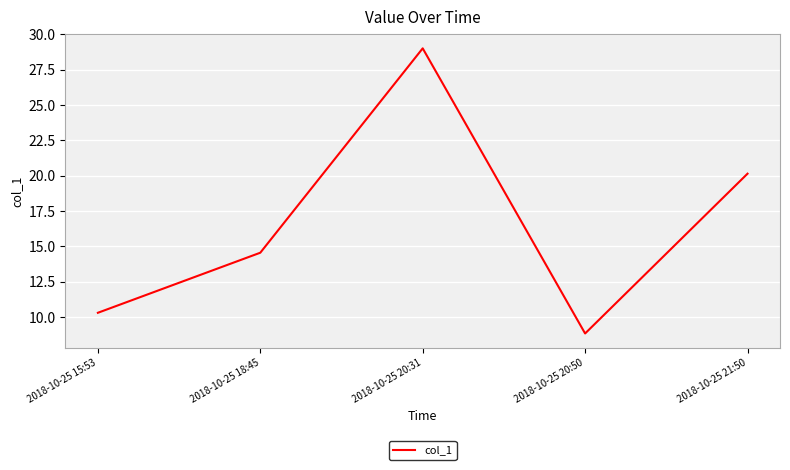

Rank the categories by value from highest to lowest.

2018-10-25 20:31, 2018-10-25 21:50, 2018-10-25 18:45, 2018-10-25 15:53, 2018-10-25 20:50